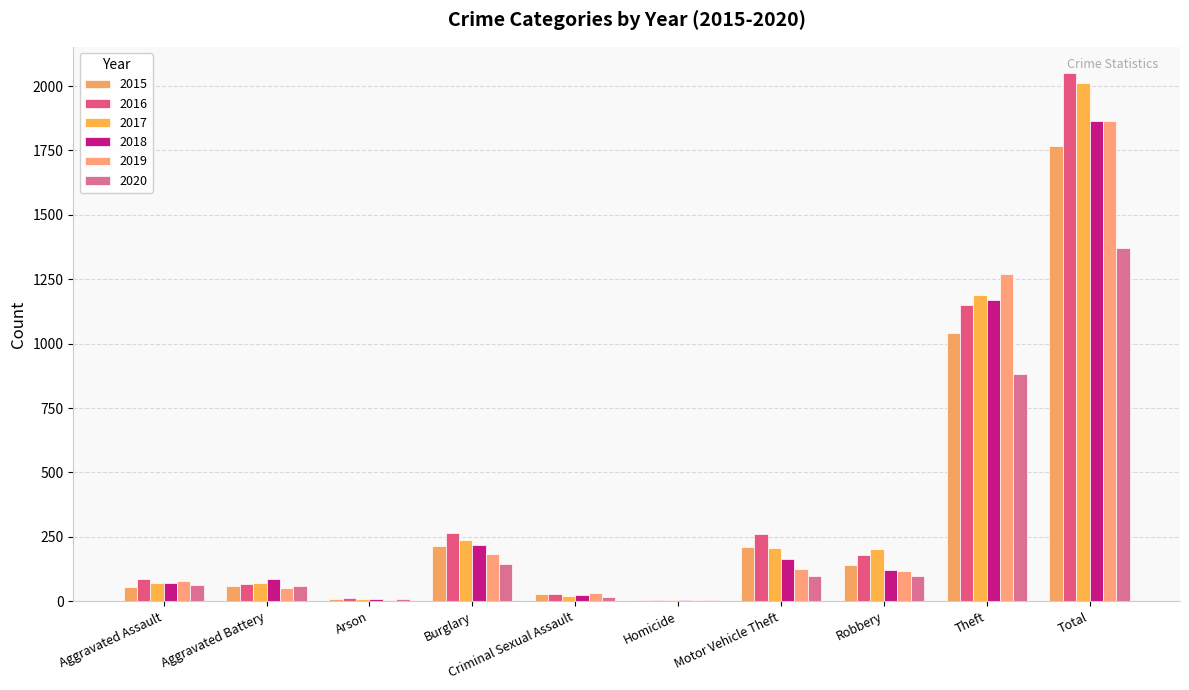

Which series has the largest total across all categories?

2016